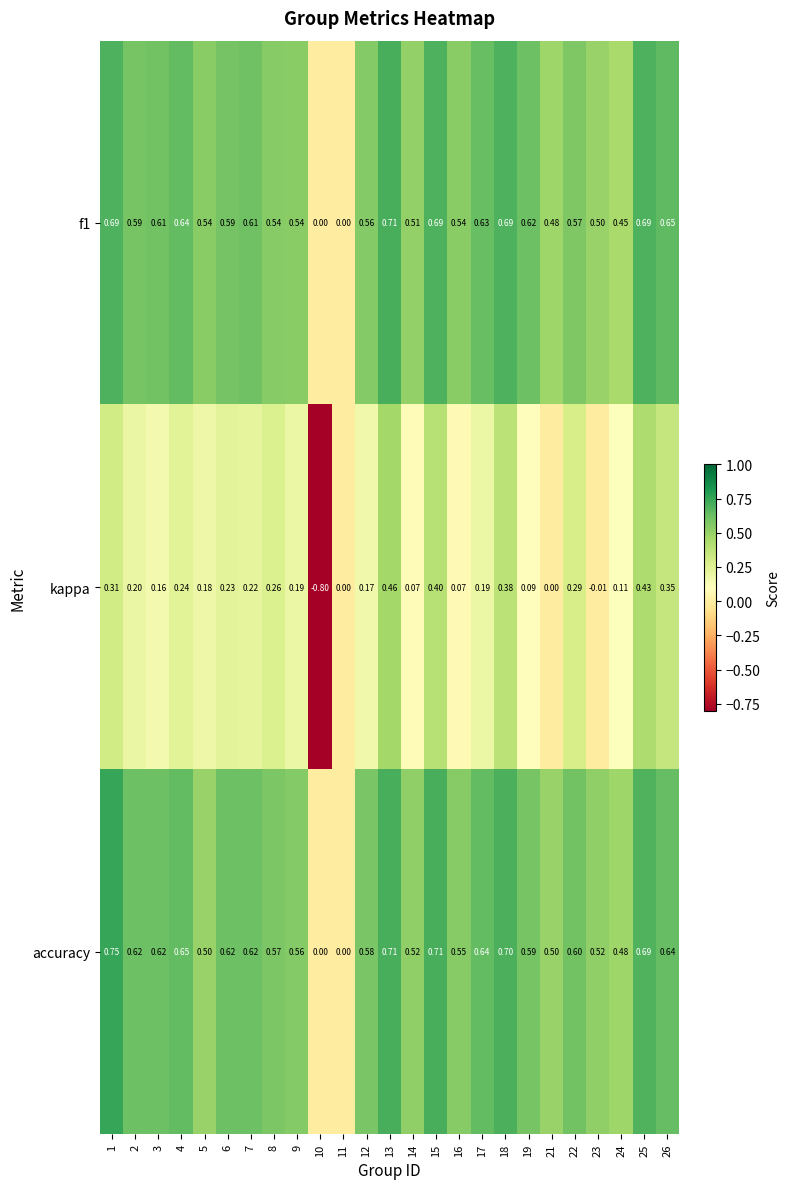

Which series changed the most between 12 and 18?

kappa